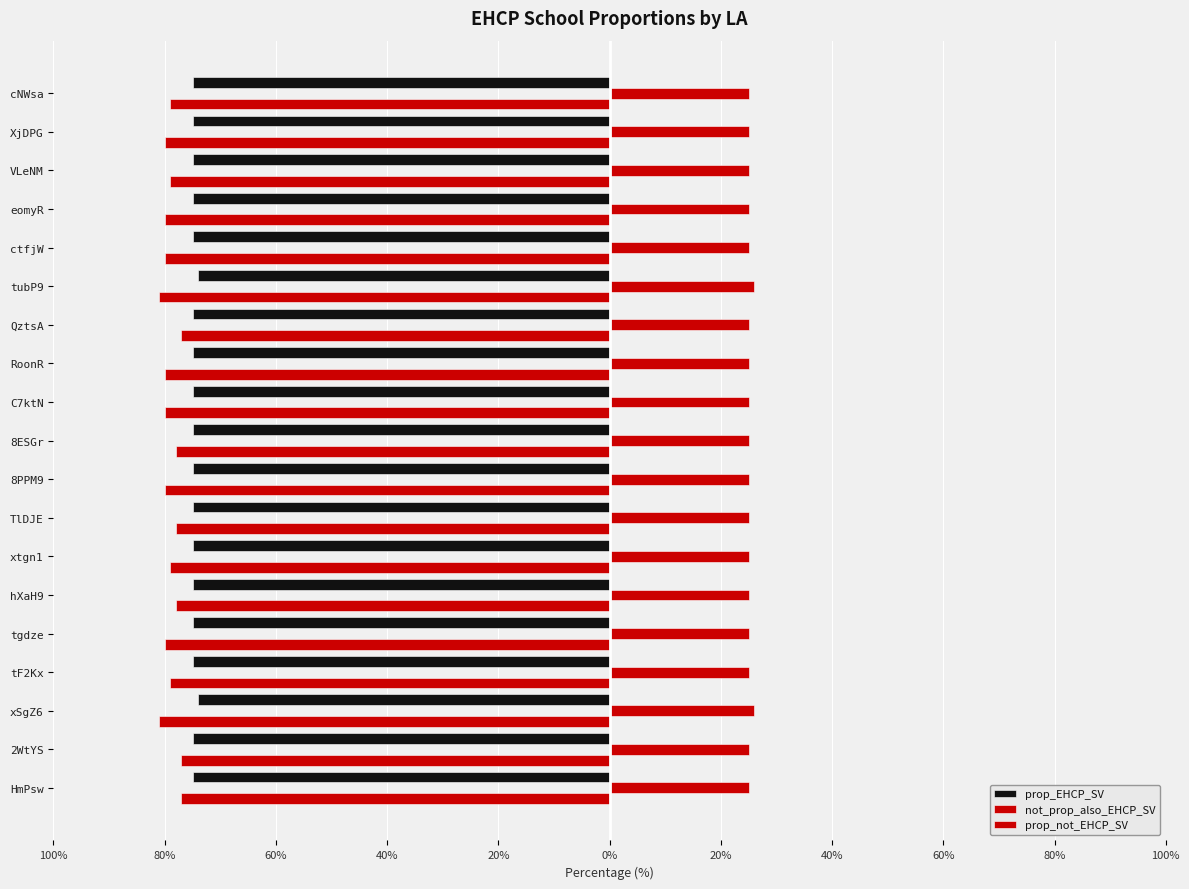

What is the greatest value displayed?

26